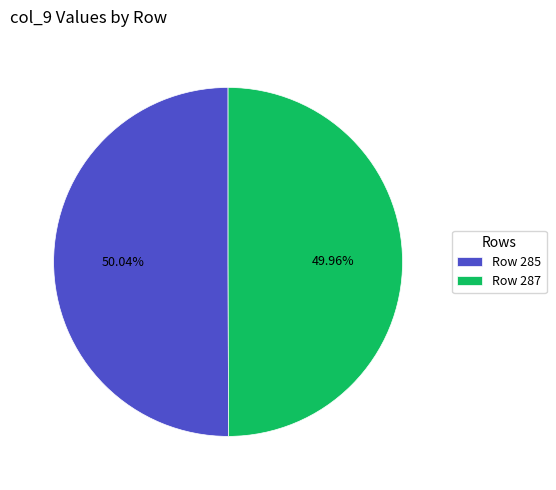

Is there a majority slice in this chart?

Yes